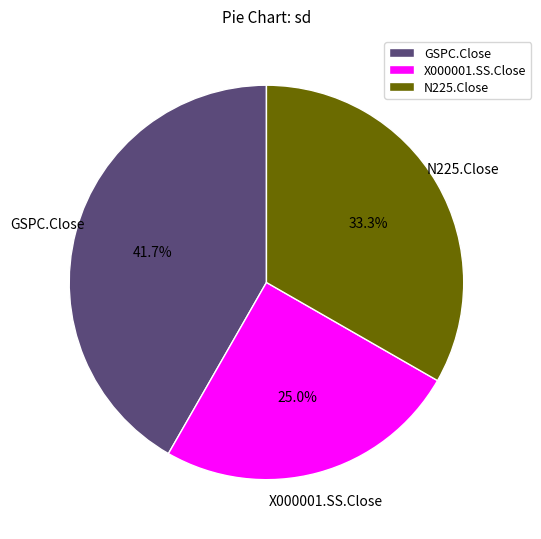

To the nearest percent, what percentage of the pie is GSPC.Close?

42%